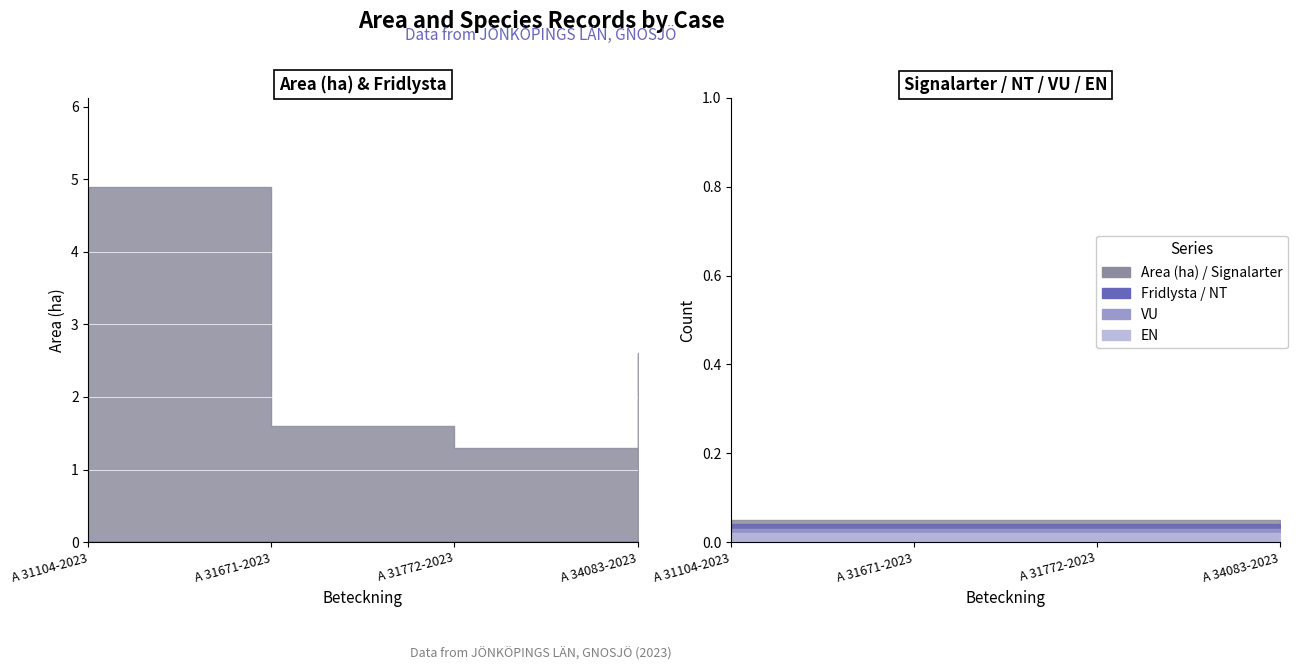

Reading right to left, transcribe all the data shown in this chart.

Area (ha): 2.6	1.3	1.6	4.9
Fridlysta: 0.0	0.0	0.0	0.0
Signalarter: 0.0	0.0	0.0	0.0
NT: 0.0	0.0	0.0	0.0
VU: 0.0	0.0	0.0	0.0
EN: 0.0	0.0	0.0	0.0